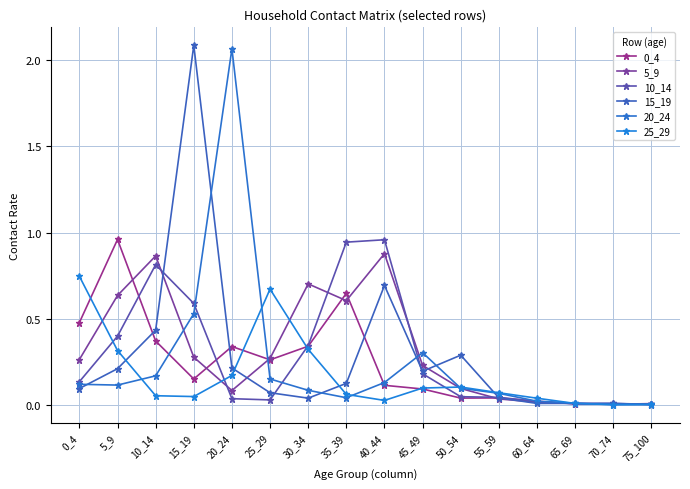

What value does the 0_4 series have at 45_49?

0.1